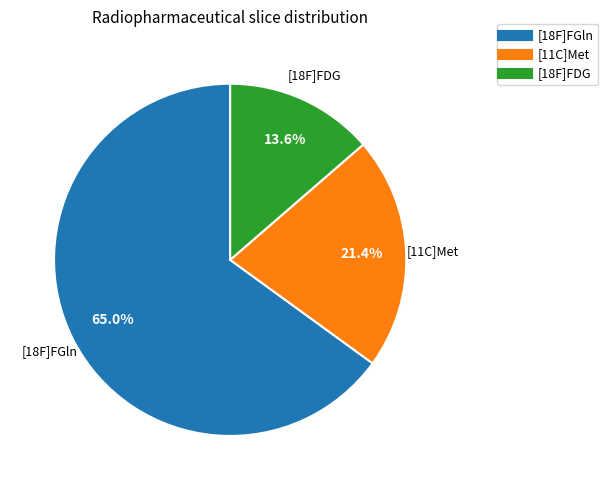

To the nearest percent, what portion does [18F]FGln represent?

65%